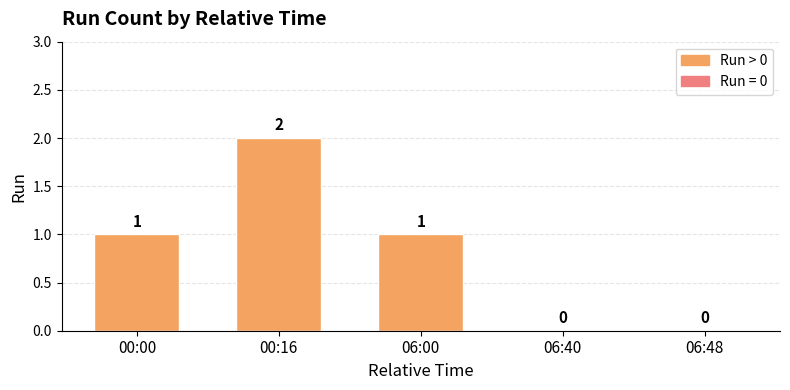

Which has a higher value, 00:16 or 06:40?

00:16